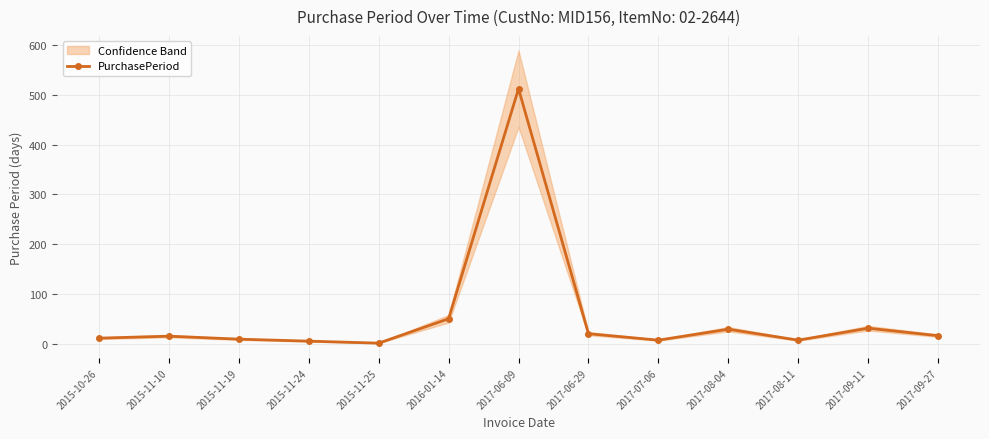

What is the maximum value shown in the chart?

512